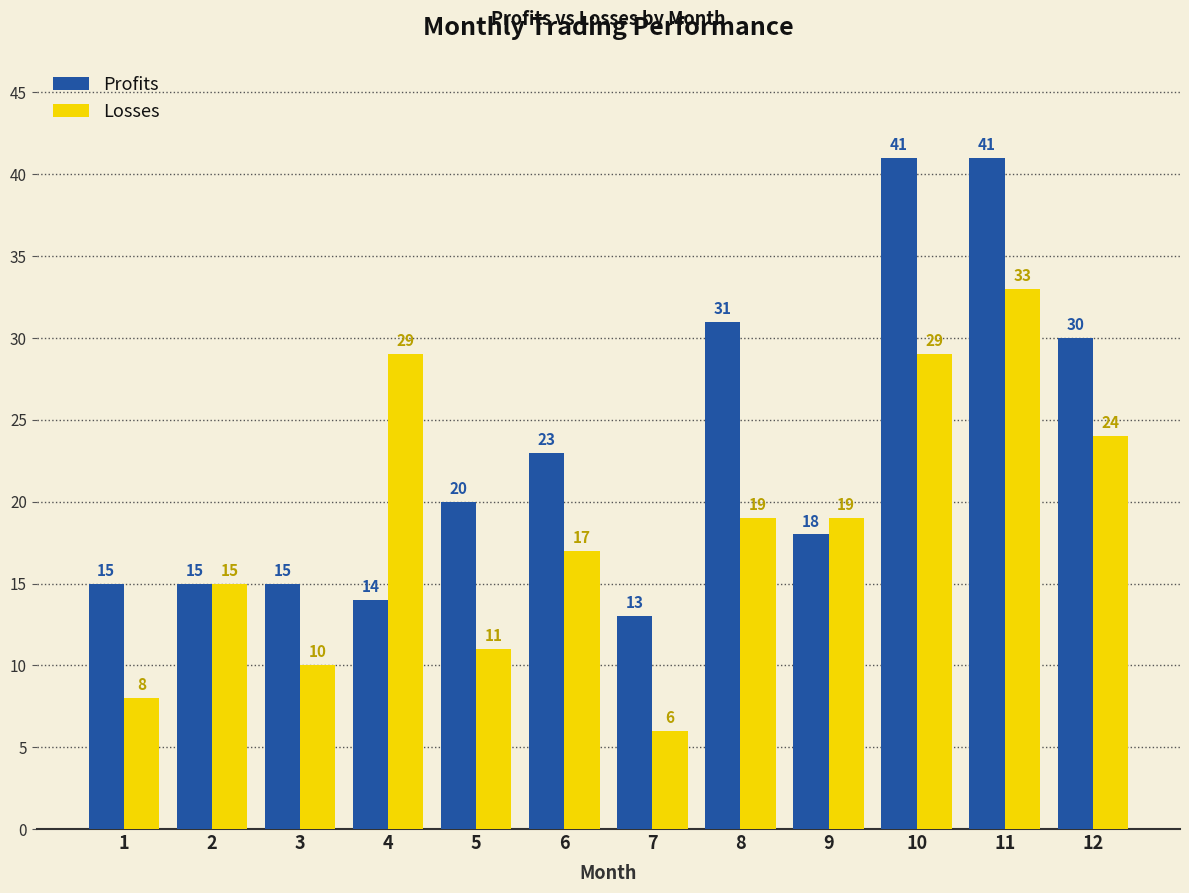

What is the maximum value for Losses?

33